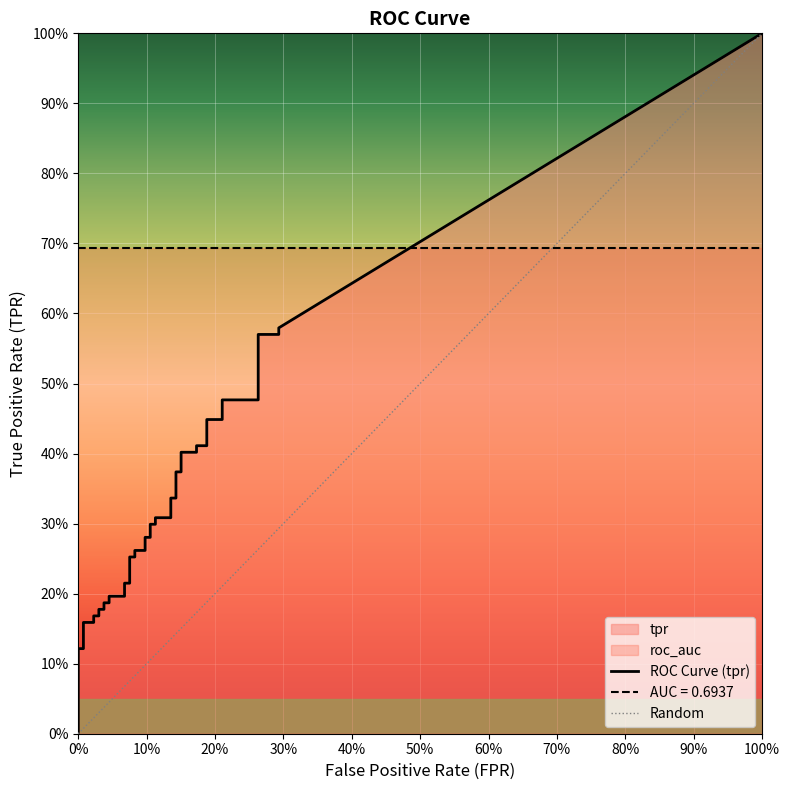

True or false: tpr has more than 0 points higher than both neighbors.

False